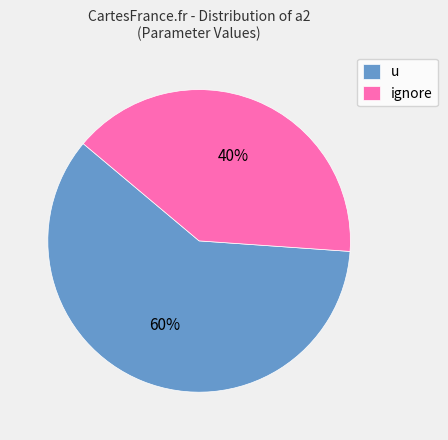

How many segments does this pie chart have?

2